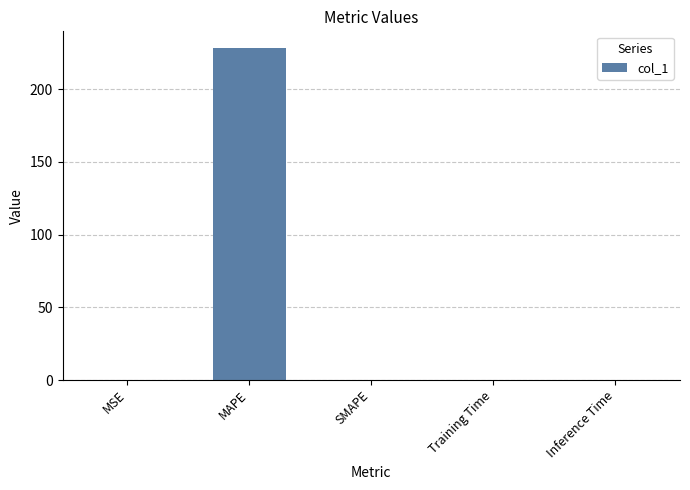

Which has a higher value, Inference Time or MAPE?

MAPE